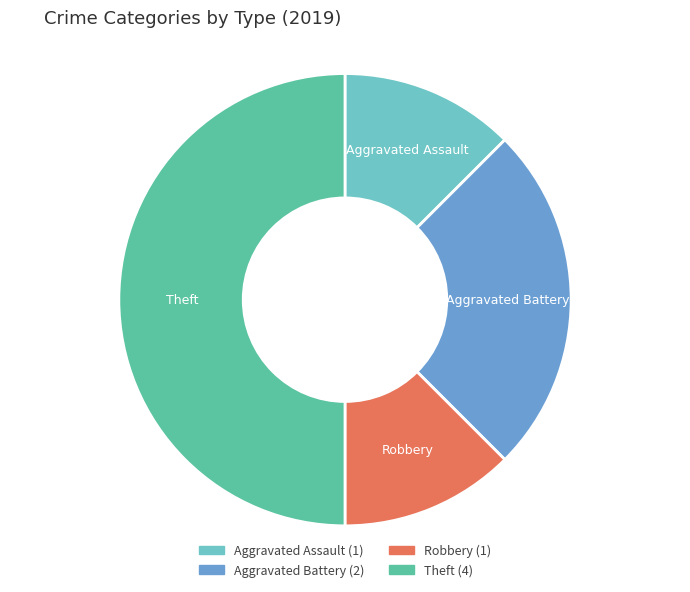

Combined, do Aggravated Assault and Theft account for over 50%?

Yes